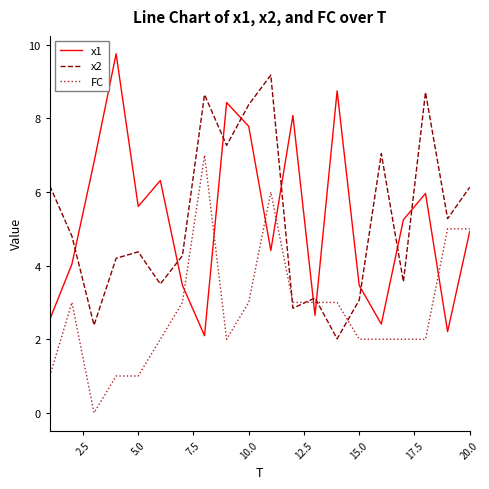

Rank the series by their maximum value, from highest to lowest.

x1, x2, FC